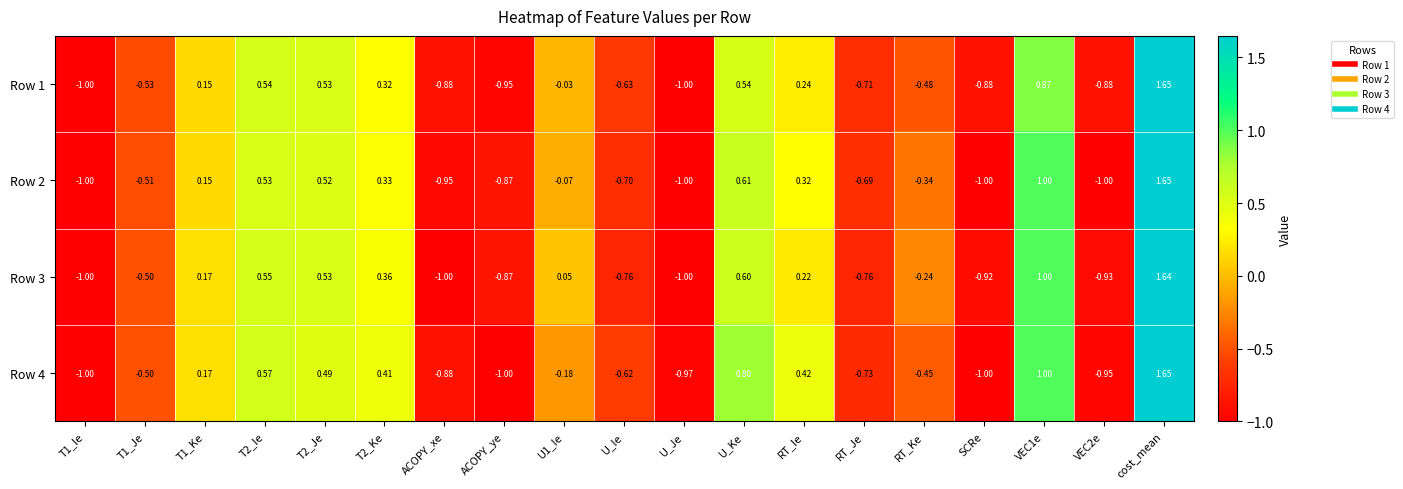

At which category is the sum across all series the highest?

cost_mean